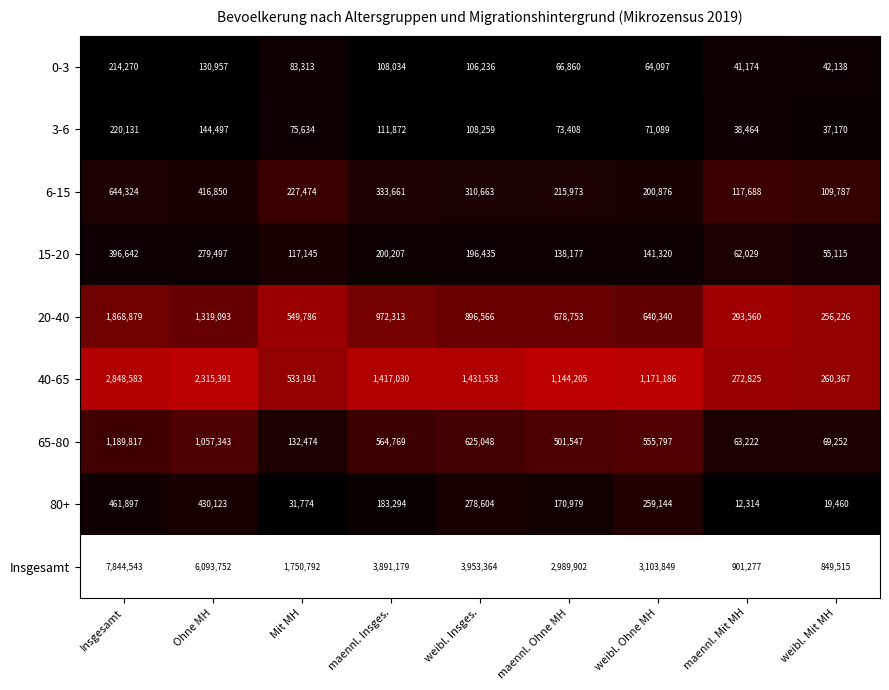

Is the value of 65-80 at weibl. Ohne MH greater than the value of 20-40 at weibl. Mit MH?

Yes